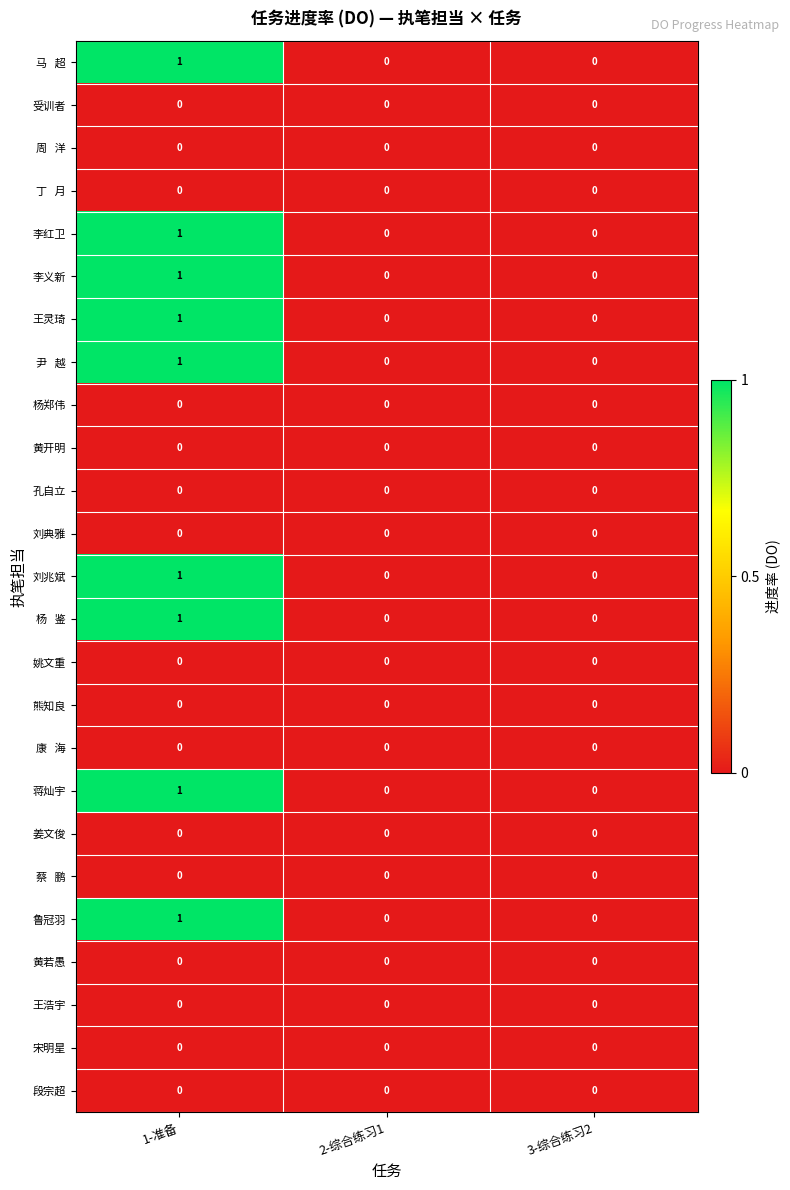

Is it true that 王灵琦 equals 0 at 3-综合练习2?

True